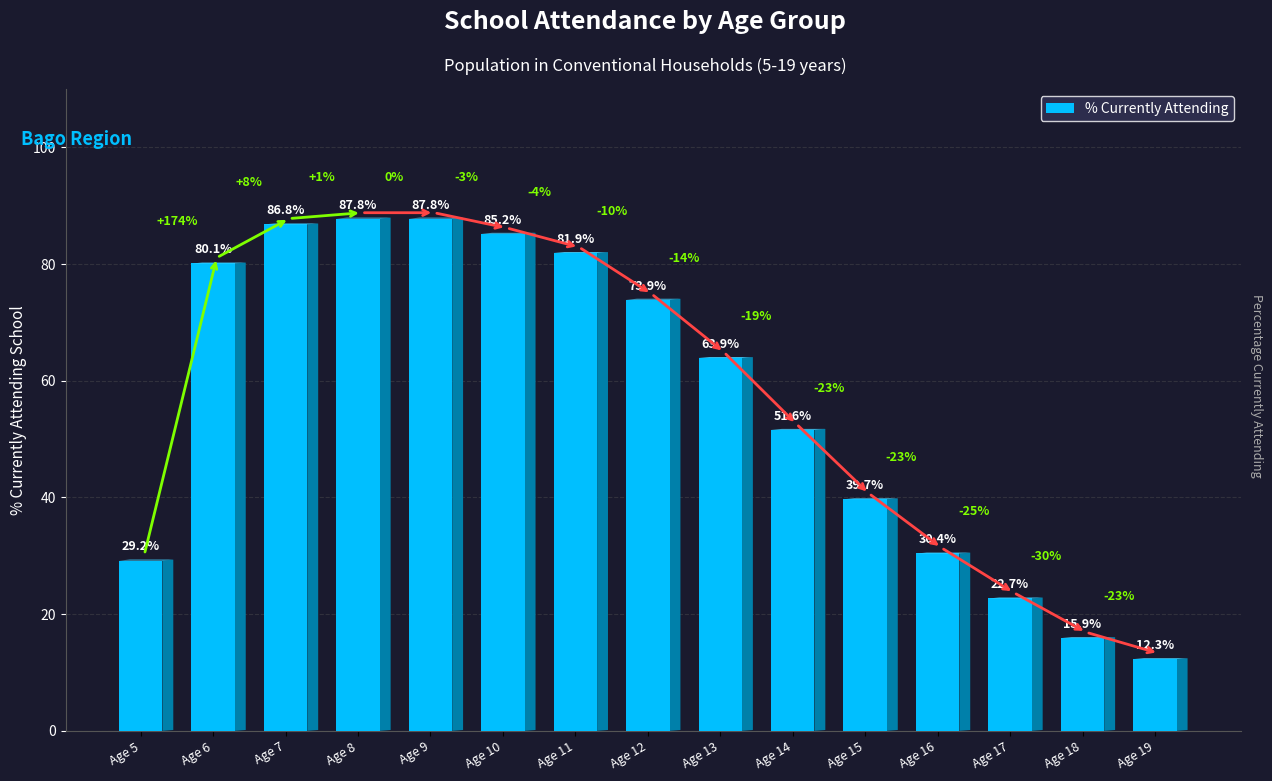

The value at Age 5 is 29.2. True or false?

True